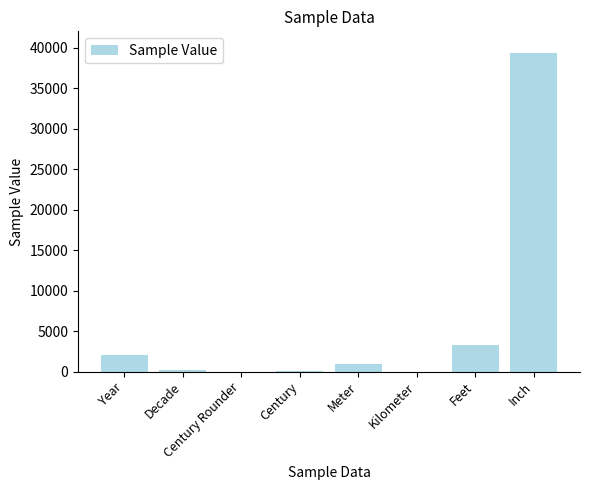

How many data points does each series have?

8